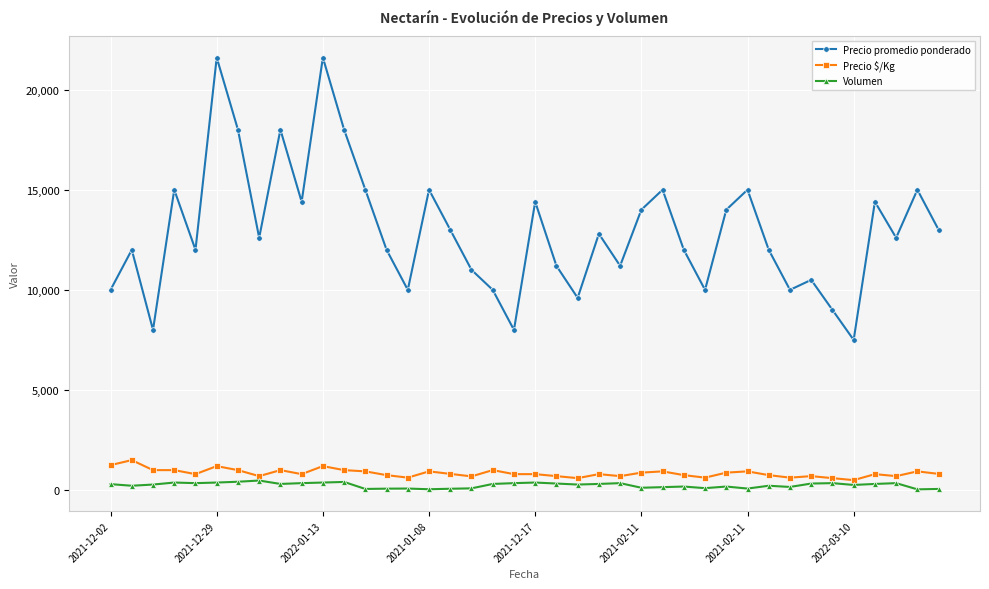

True or false: Precio $/Kg and Volumen intersect in this chart.

False